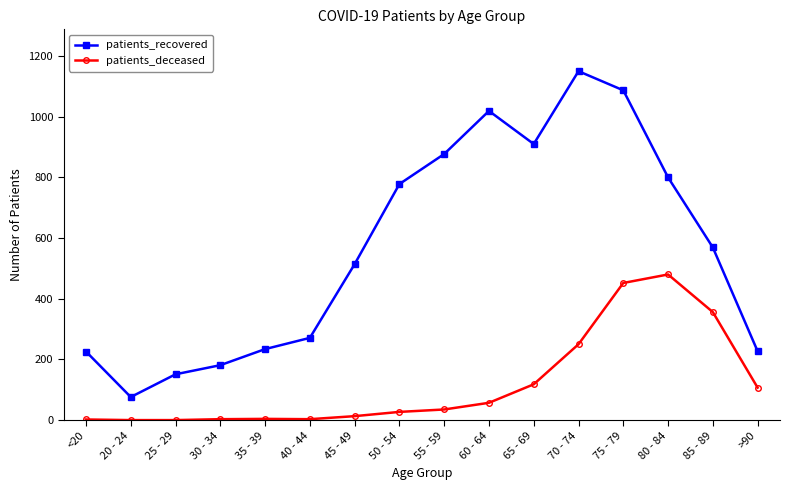

Between 55 - 59 and 70 - 74, which series saw the biggest shift?

patients_recovered